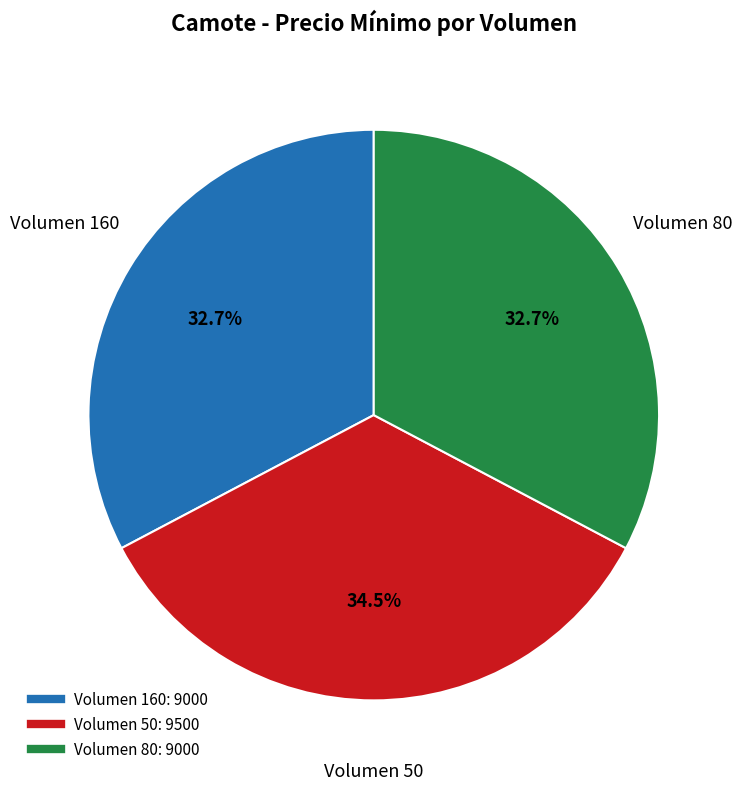

Is there a majority slice in this chart?

No